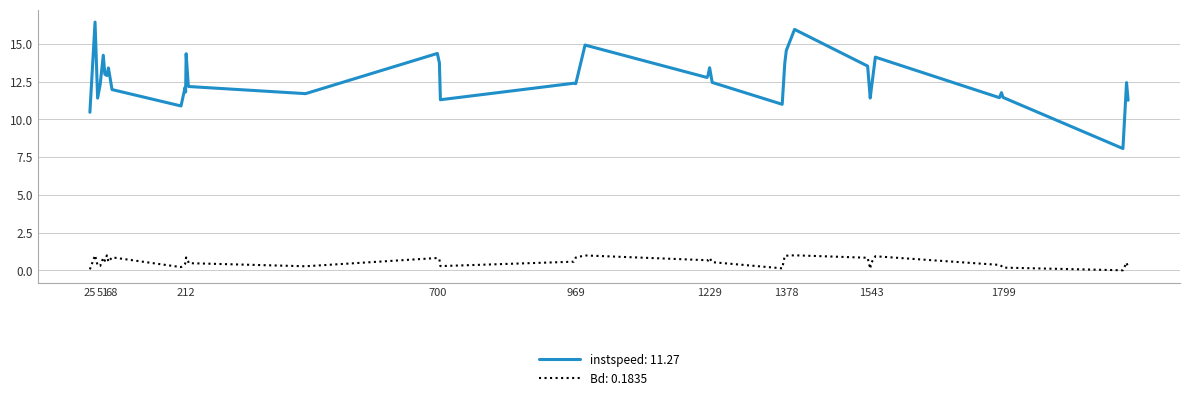

Rank the series by their average value, from highest to lowest.

instspeed: 11.27, Bd: 0.1835